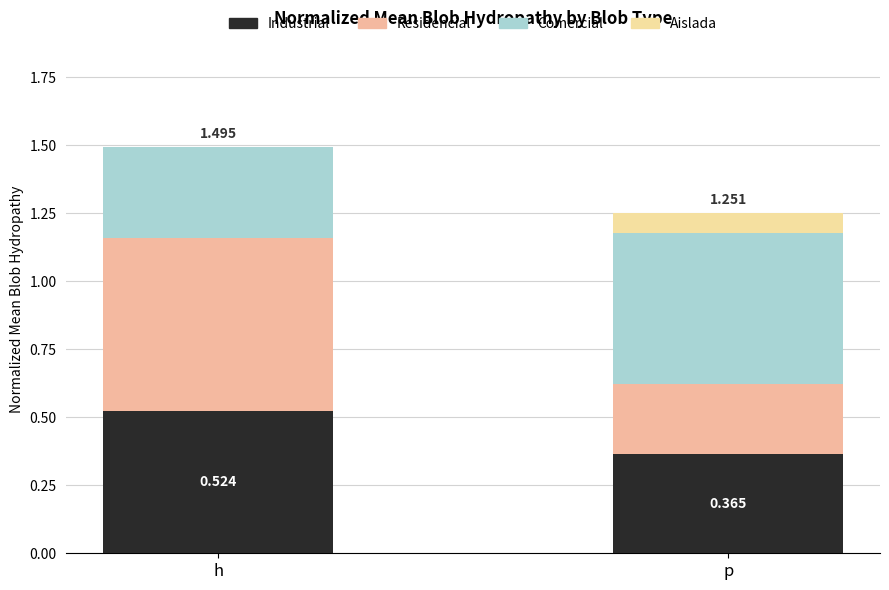

True or false: Industrial has a value of 0.6 at p.

False